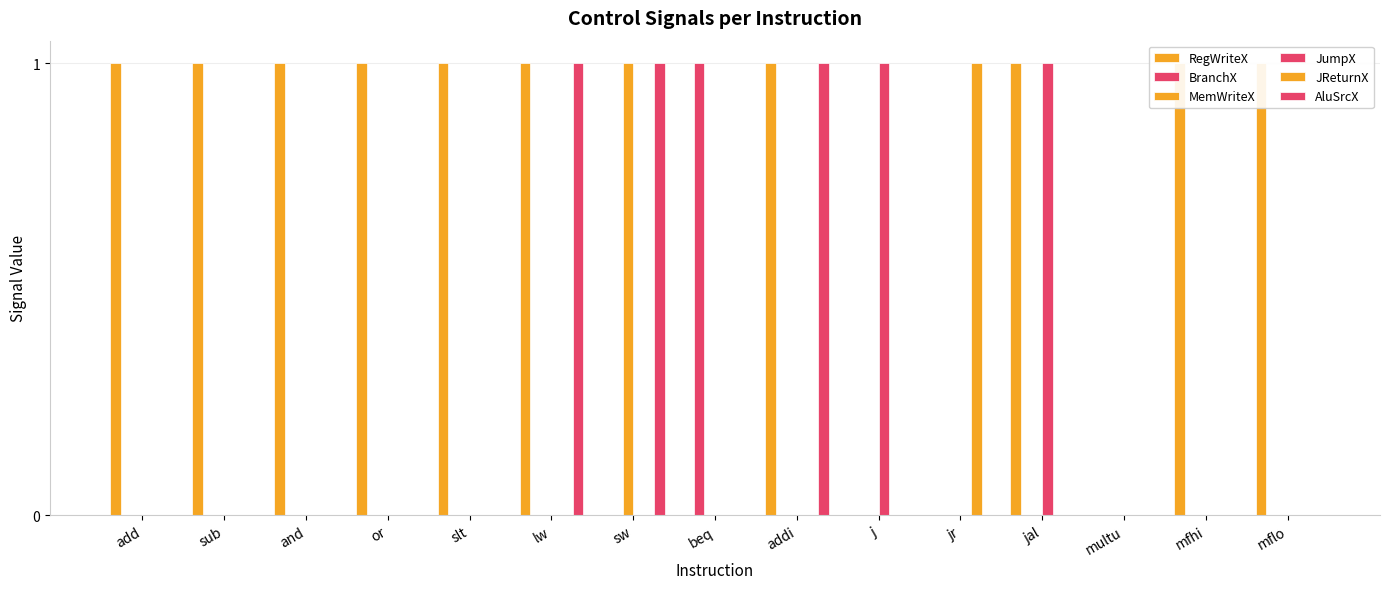

What is the difference between the maximum and minimum values in the RegWriteX series?

1